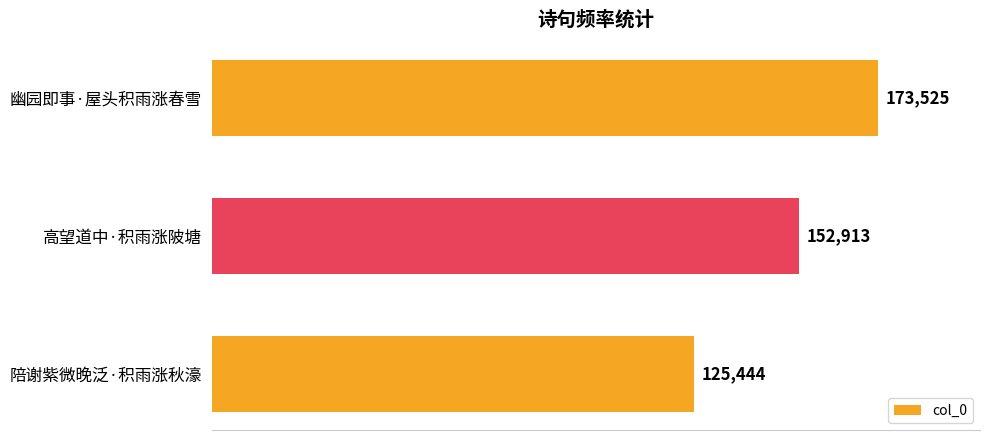

What is the value of the 2nd bar from the top?

152913